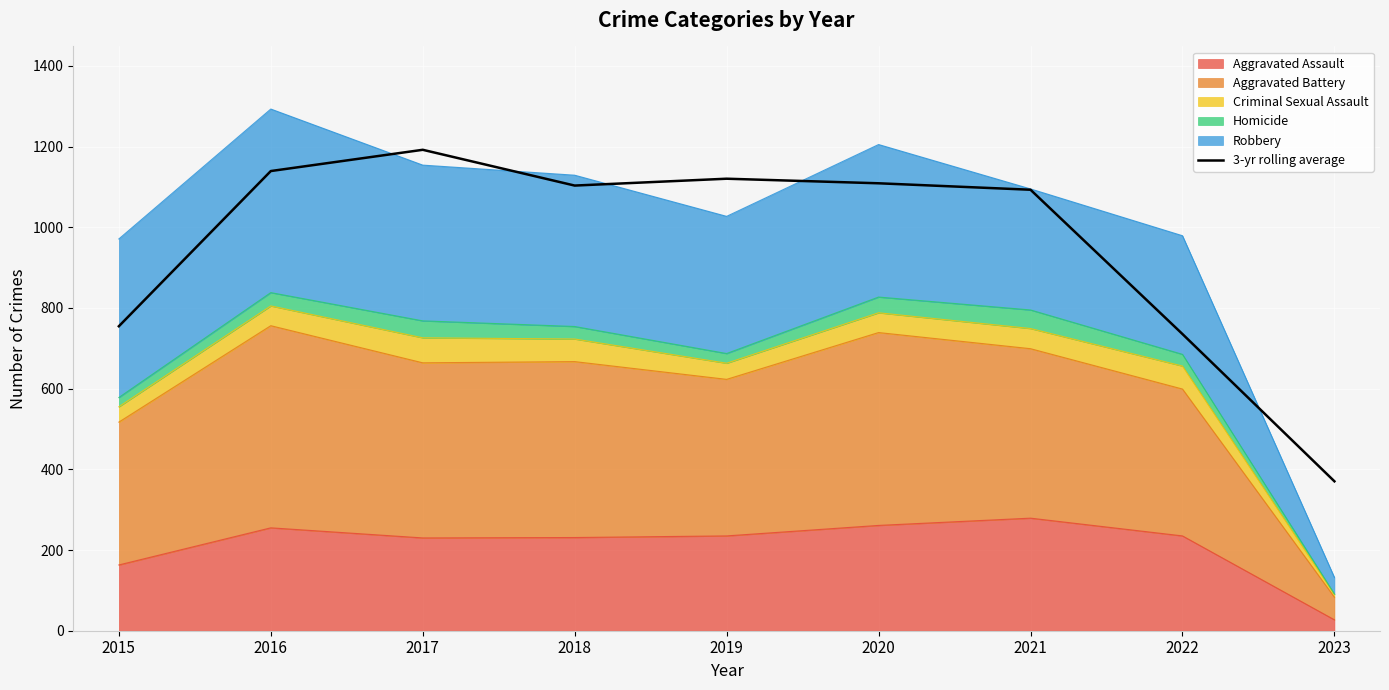

What is the approximate value at 2017?

1192.0